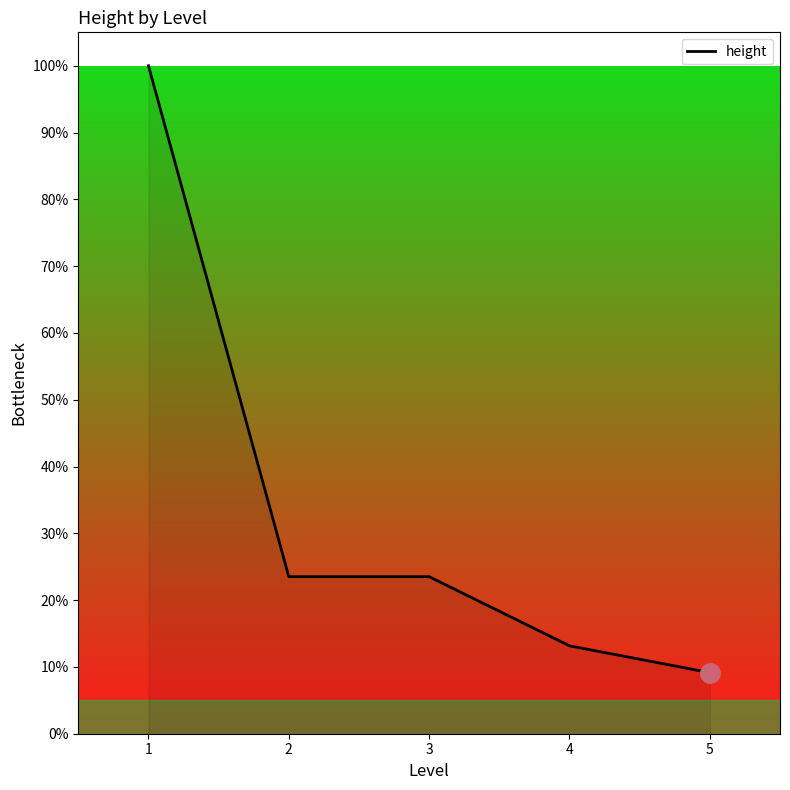

What is the average value?

33.9